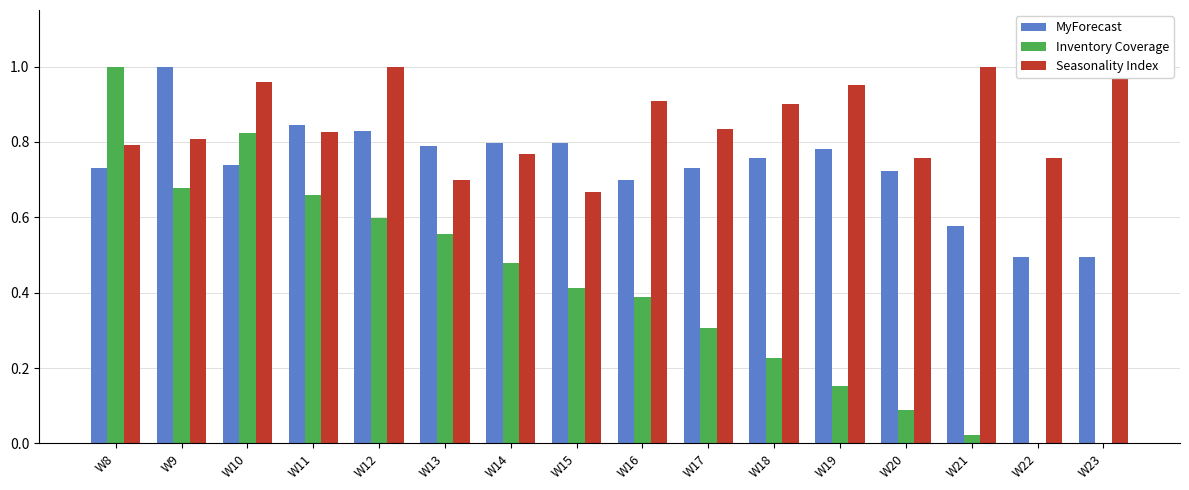

Which series has the largest total across all categories?

Seasonality Index